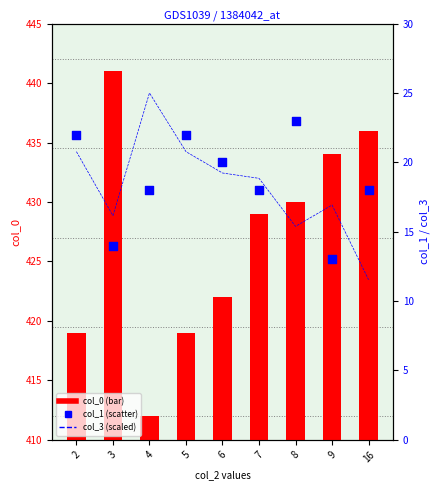

Which series contains the highest Y value?

col_0